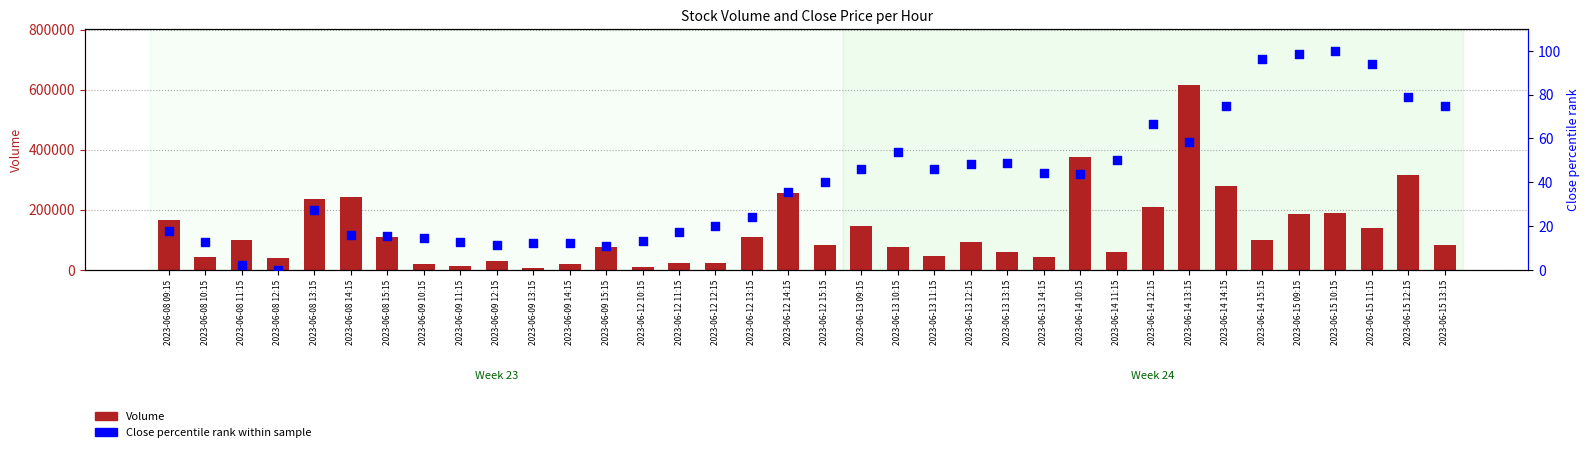

Which series reaches the maximum Y coordinate?

Volume